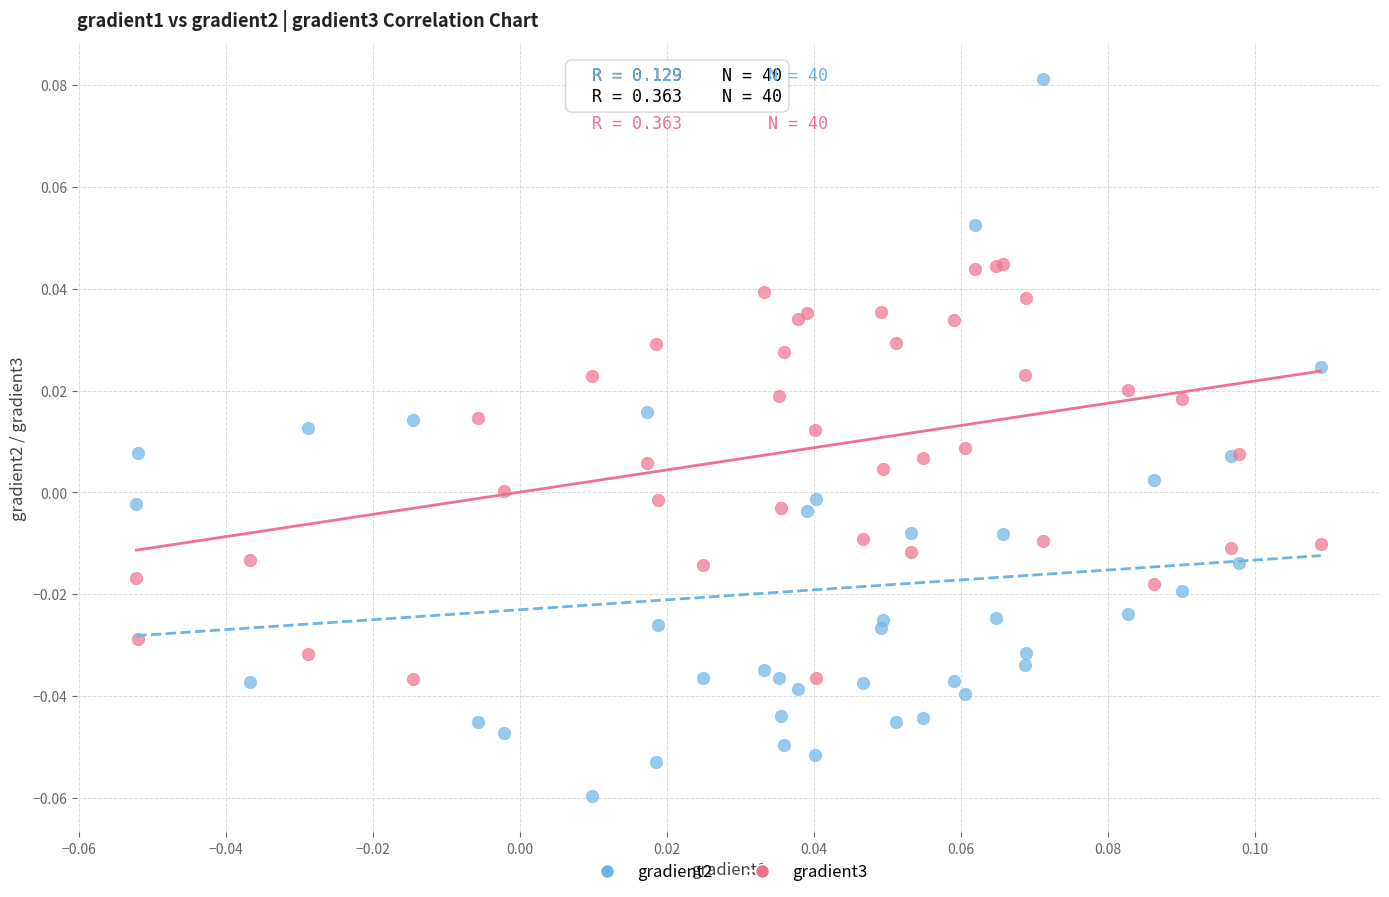

Which series contains the lowest Y value?

gradient2